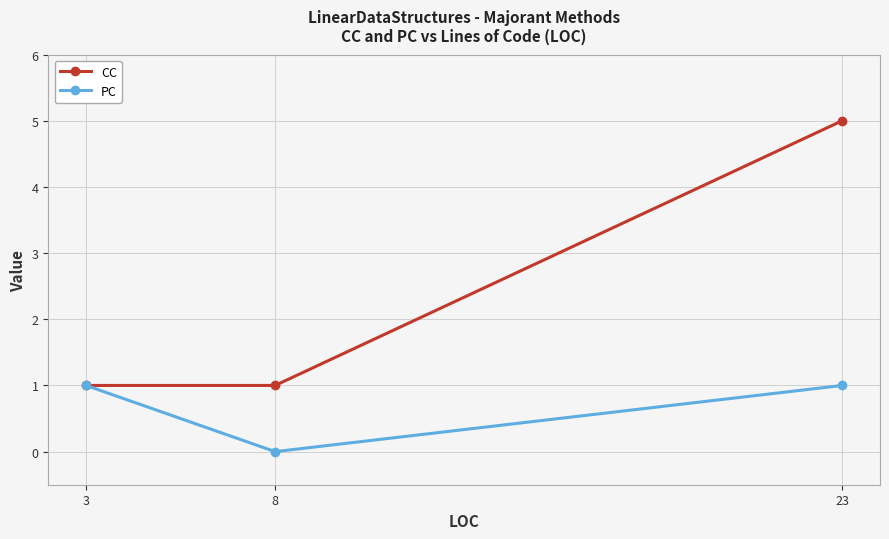

What is the difference between the second highest and minimum values in the PC series?

1